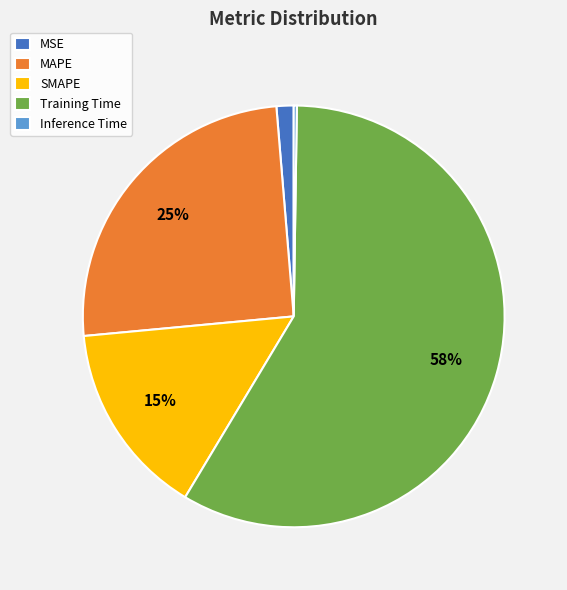

To the nearest percent, what is the combined percentage of SMAPE and MSE?

16%